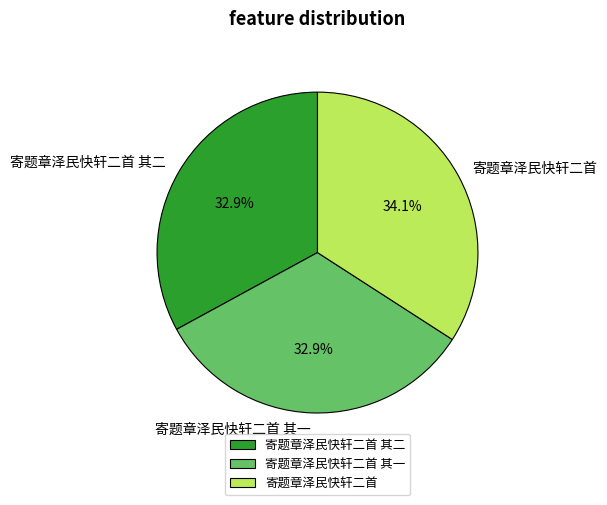

How many slices are in this pie chart?

3